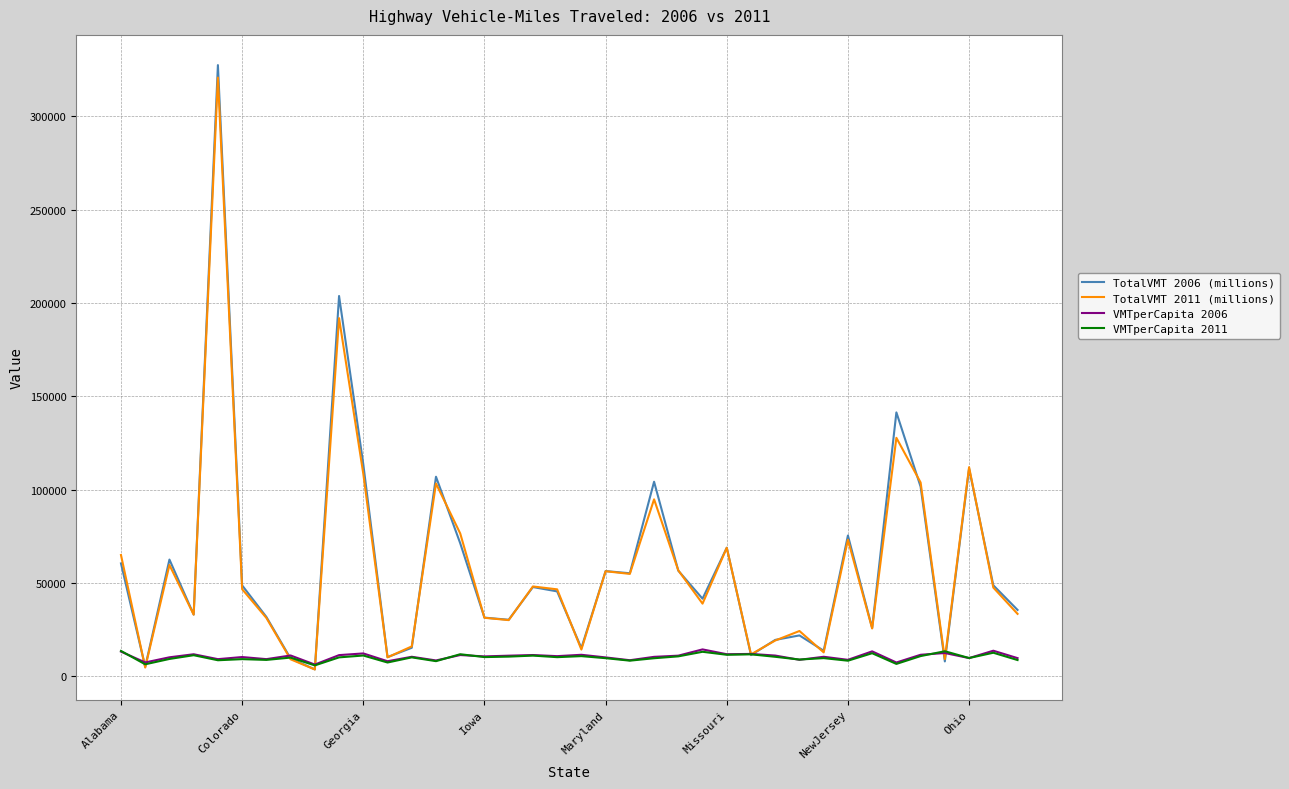

What is the maximum value shown in the chart?

327478